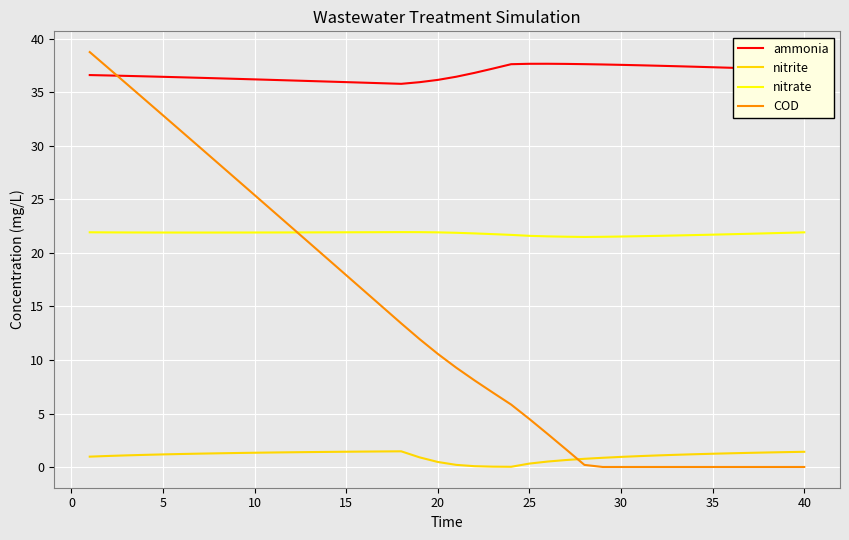

Which series has the largest total across all categories?

ammonia